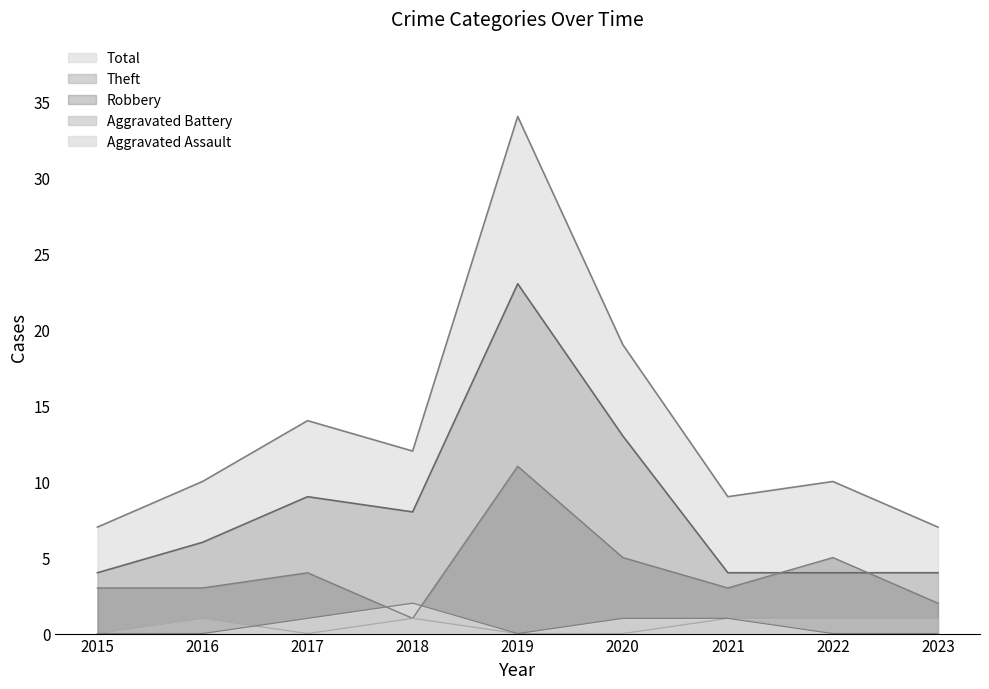

What are all the series names shown in the legend?

Aggravated Assault, Aggravated Battery, Robbery, Theft, Total